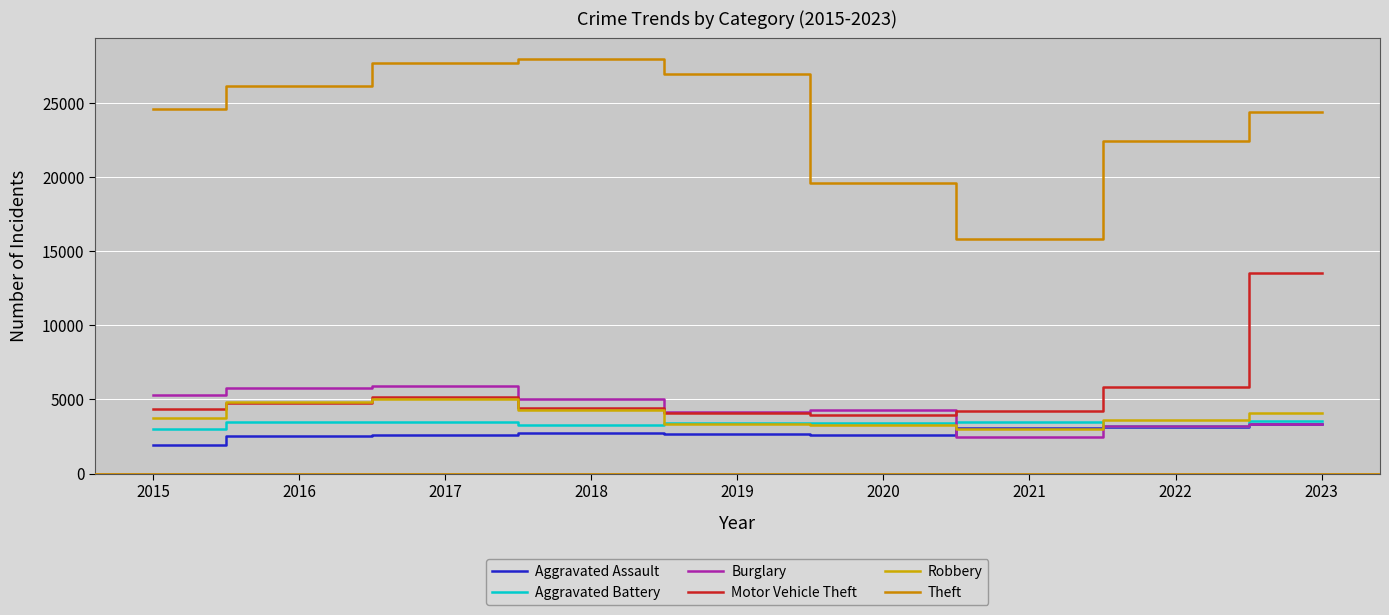

Is it true that Robbery equals 5005 at 2017?

True